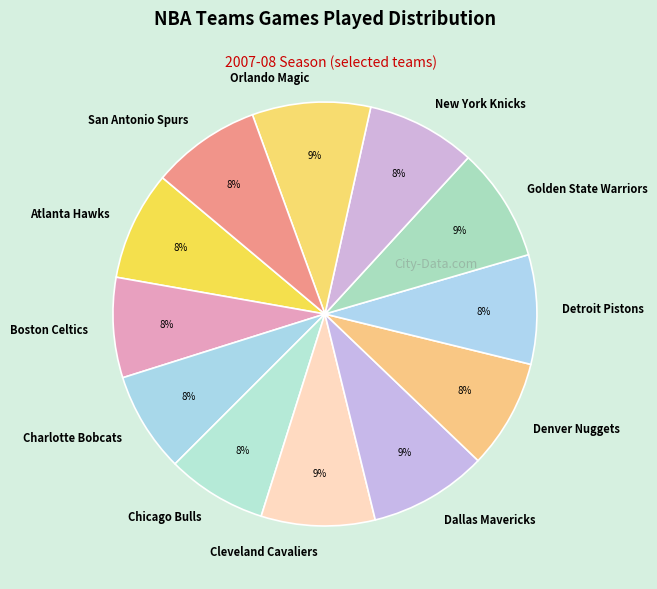

Count the number of slices in the pie.

12